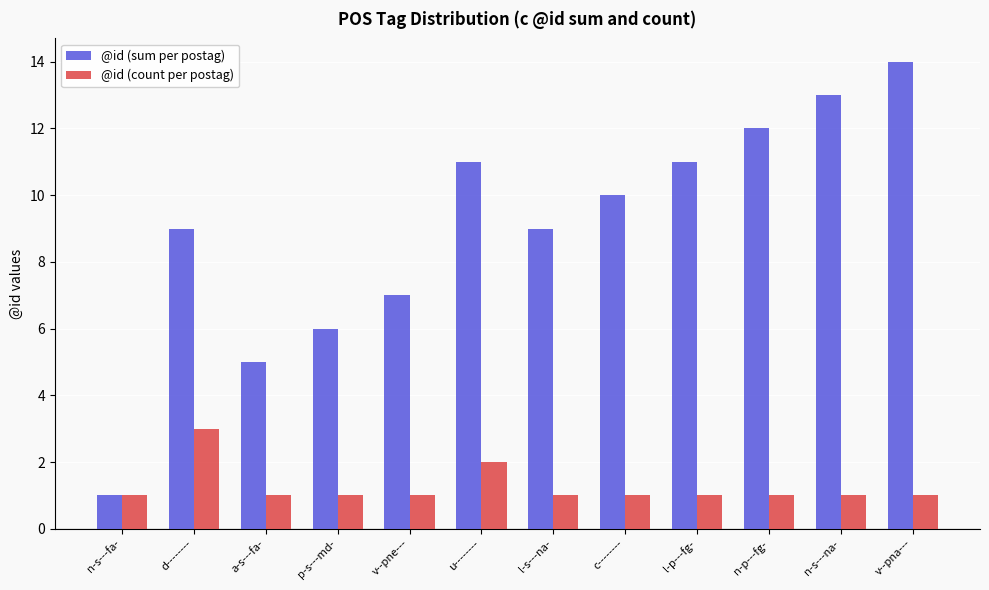

What is the difference between the highest and lowest values at u--------?

9